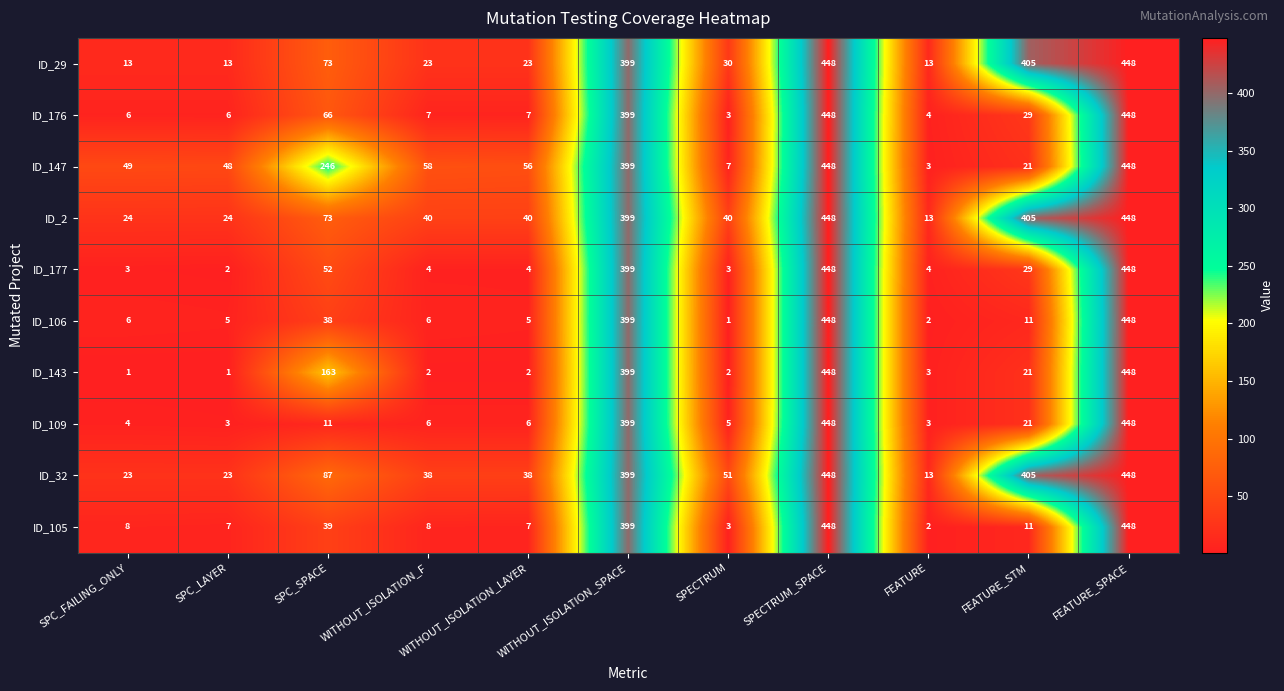

What is the average value of the ID_2 series?

178